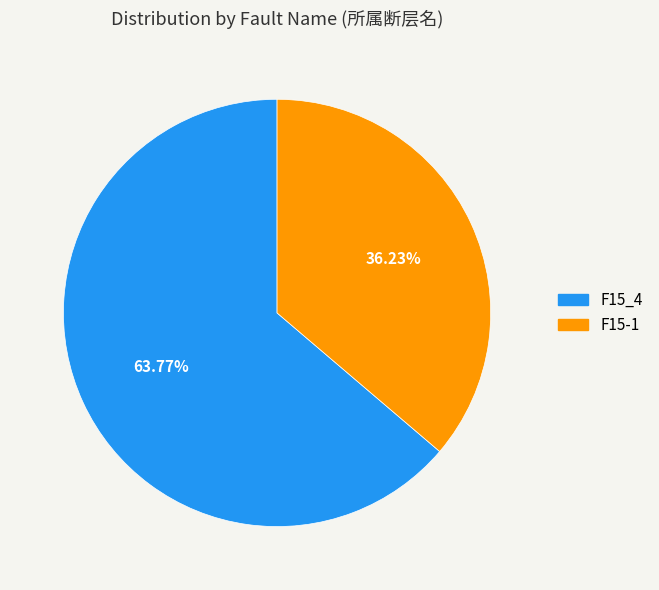

To the nearest percent, what percentage of the pie is F15-1?

36%